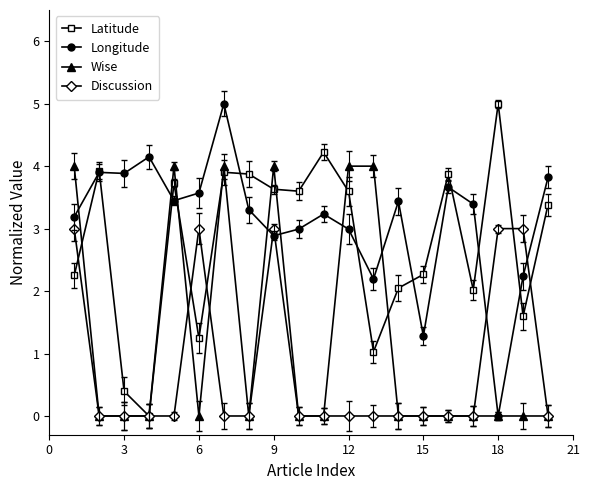

How many data points does each series have?

20